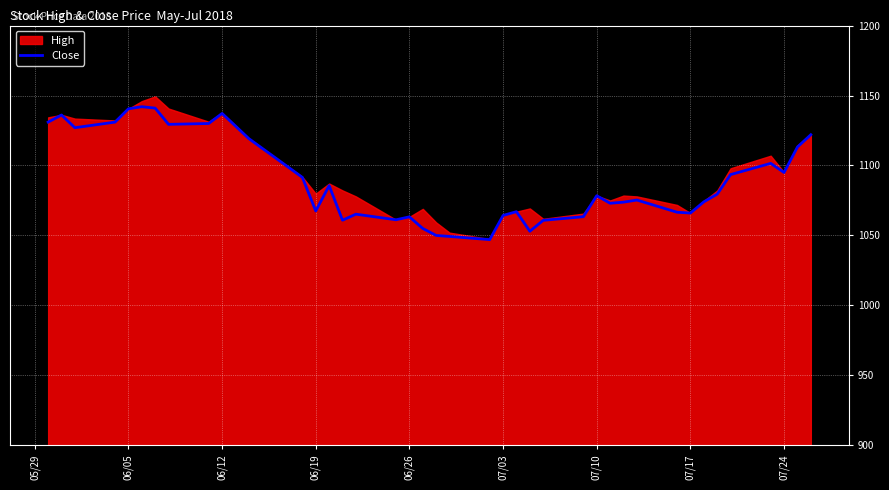

True or false: the data has more than 1 interior local peaks.

True